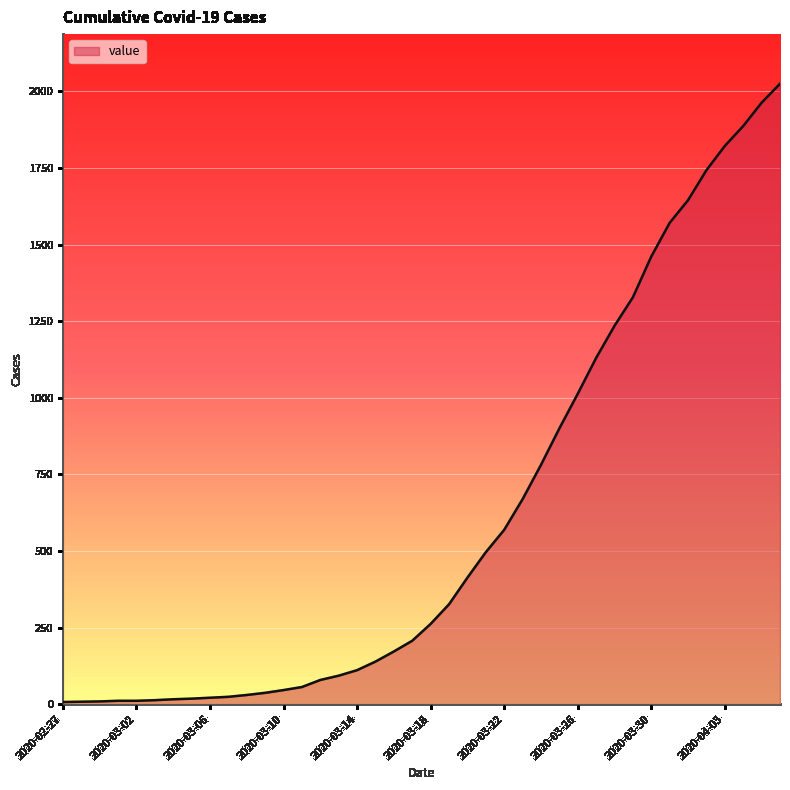

What is the difference between the maximum and minimum values?

2018